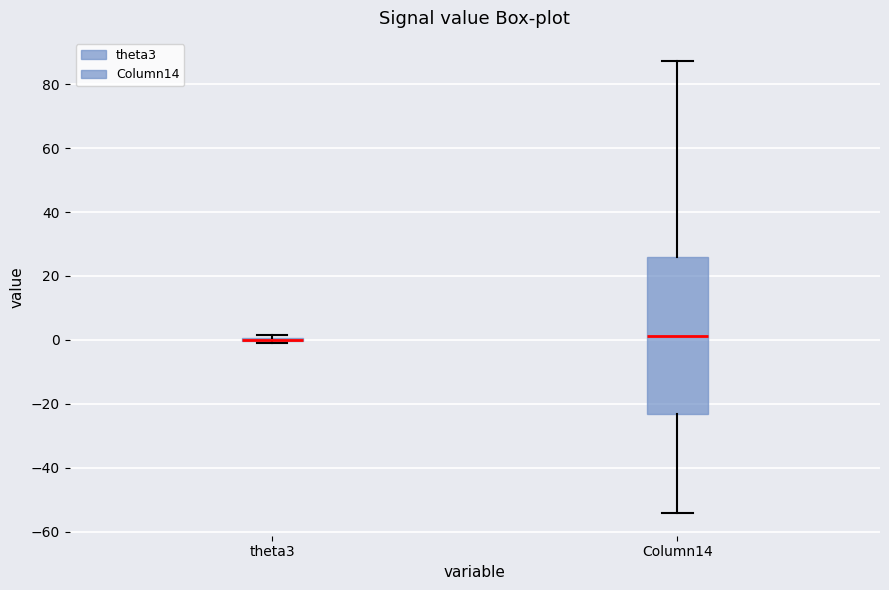

Reading left to right, read every box against the y-axis: the position of its median line, the range the box covers, and the ends of its whiskers. The values are not printed on the chart, so give them approximately, as read against the axis.

theta3: box collapsed to a line at 0, whiskers 0 to 2
Column14: median 2, box -24 to 26, whiskers -54 to 88